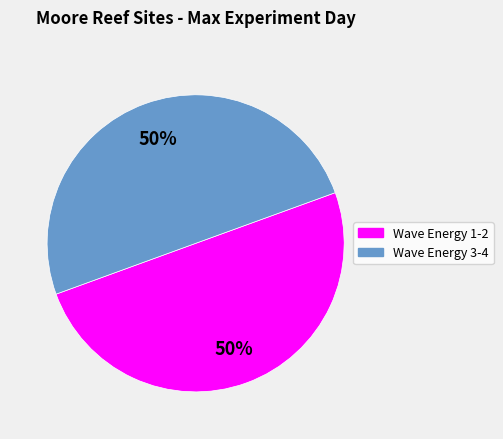

Count the number of slices in the pie.

2